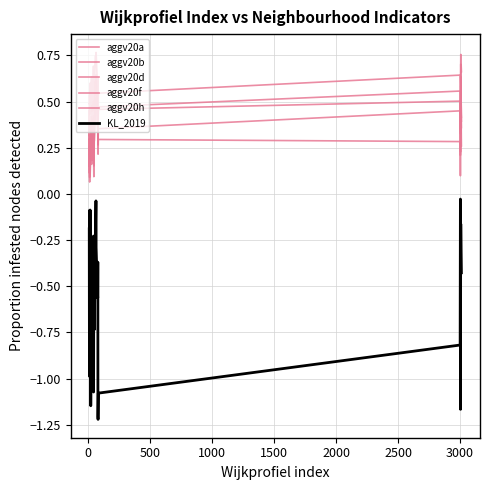

Reading left to right, transcribe all the data shown in this chart.

aggv20a: 0.1	0.3	0.2	0.1	0.2	0.3	0.3	0.1	0.2	0.3	0.3	0.3	0.3	0.4	0.4	0.2	0.5	0.3	0.3	0.3	0.5	0.2	0.2	0.4	0.6	0.6	0.5	0.6	0.6	0.4	0.3	0.4	0.3	0.5	0.5	0.2	0.2	0.5	0.7	0.4
aggv20b: 0.1	0.3	0.1	0.1	0.2	0.2	0.2	0.1	0.2	0.3	0.3	0.3	0.2	0.4	0.3	0.2	0.4	0.2	0.3	0.2	0.3	0.2	0.1	0.4	0.4	0.5	0.4	0.5	0.5	0.3	0.3	0.4	0.2	0.3	0.3	0.1	0.2	0.4	0.6	0.3
aggv20d: 0.3	0.2	0.2	0.2	0.2	0.3	0.2	0.3	0.2	0.2	0.2	0.3	0.2	0.3	0.4	0.3	0.3	0.2	0.2	0.3	0.4	0.2	0.3	0.3	0.4	0.5	0.5	0.5	0.6	0.4	0.3	0.3	0.3	0.4	0.4	0.4	0.2	0.5	0.6	0.4
aggv20f: 0.3	0.5	0.4	0.3	0.4	0.3	0.4	0.3	0.4	0.4	0.4	0.4	0.4	0.4	0.4	0.4	0.4	0.4	0.3	0.4	0.4	0.4	0.3	0.4	0.5	0.5	0.5	0.5	0.5	0.4	0.4	0.4	0.4	0.5	0.6	0.4	0.3	0.5	0.5	0.4
aggv20h: 0.5	0.5	0.5	0.5	0.4	0.5	0.5	0.6	0.5	0.5	0.4	0.5	0.5	0.6	0.6	0.5	0.6	0.5	0.4	0.6	0.7	0.5	0.5	0.6	0.7	0.7	0.7	0.8	0.8	0.6	0.6	0.5	0.4	0.5	0.6	0.6	0.3	0.6	0.8	0.7
KL_2019: -0.2	-0.7	-0.4	-0.1	-1.0	-0.9	-0.6	-0.1	-0.9	-0.9	-1.1	-1.0	-0.7	-0.6	-0.4	-1.0	-0.4	-0.9	-0.4	-0.7	-0.2	-1.1	-0.3	-0.7	-0.4	-0.4	-0.2	-0.0	-0.3	-0.6	-0.4	-1.2	-1.2	-1.1	-0.8	-0.0	-1.2	-0.3	-0.2	-0.4